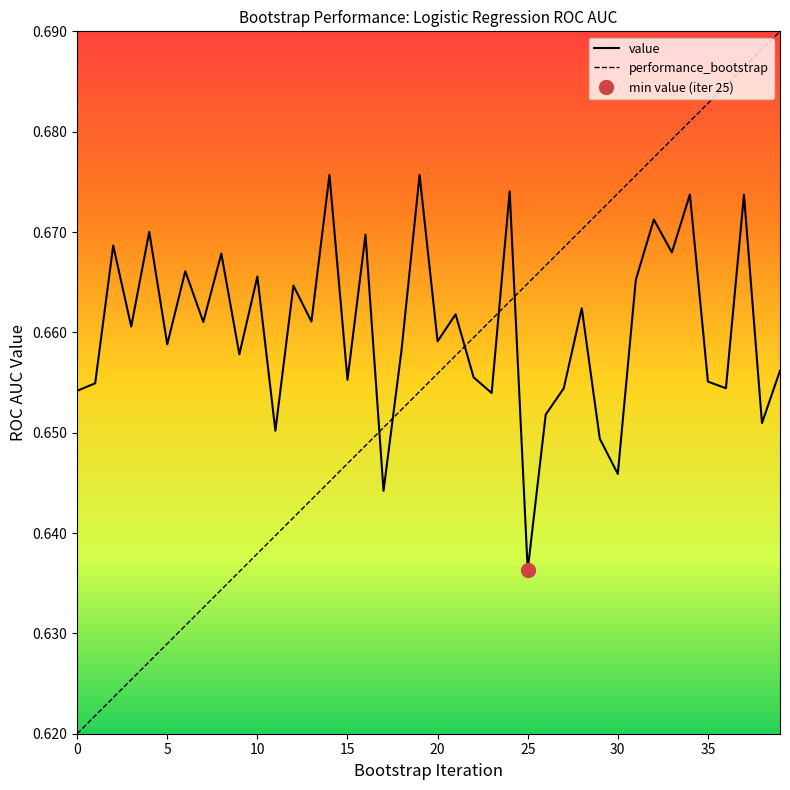

Reading left to right, list all the values displayed in this chart.

value: 0.7	0.7	0.7	0.7	0.7	0.7	0.7	0.7	0.7	0.7	0.7	0.7	0.7	0.7	0.7	0.7	0.7	0.6	0.7	0.7	0.7	0.7	0.7	0.7	0.7	0.6	0.7	0.7	0.7	0.6	0.6	0.7	0.7	0.7	0.7	0.7	0.7	0.7	0.7	0.7
performance_bootstrap: 0.6	0.6	0.6	0.6	0.6	0.6	0.6	0.6	0.6	0.6	0.6	0.6	0.6	0.6	0.6	0.6	0.6	0.7	0.7	0.7	0.7	0.7	0.7	0.7	0.7	0.7	0.7	0.7	0.7	0.7	0.7	0.7	0.7	0.7	0.7	0.7	0.7	0.7	0.7	0.7